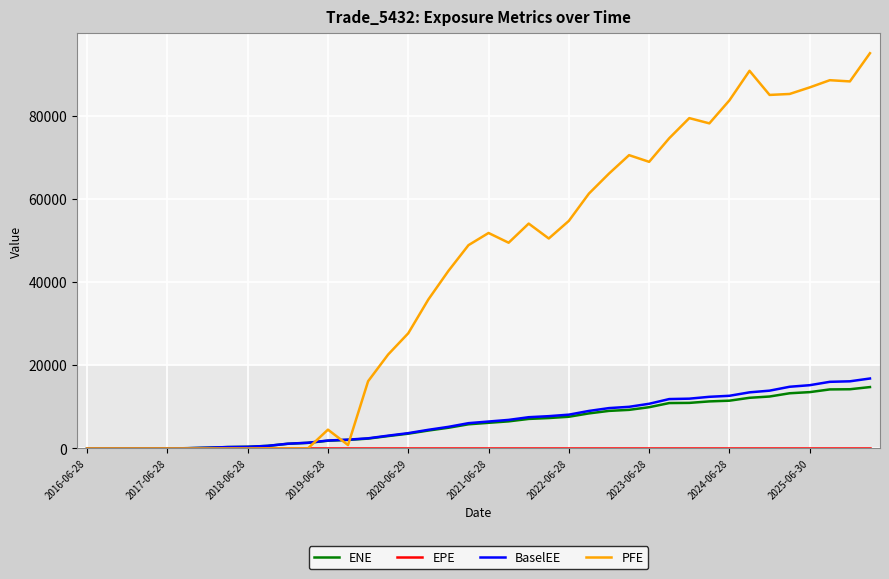

What is the highest value of the ENE series?

14768.0